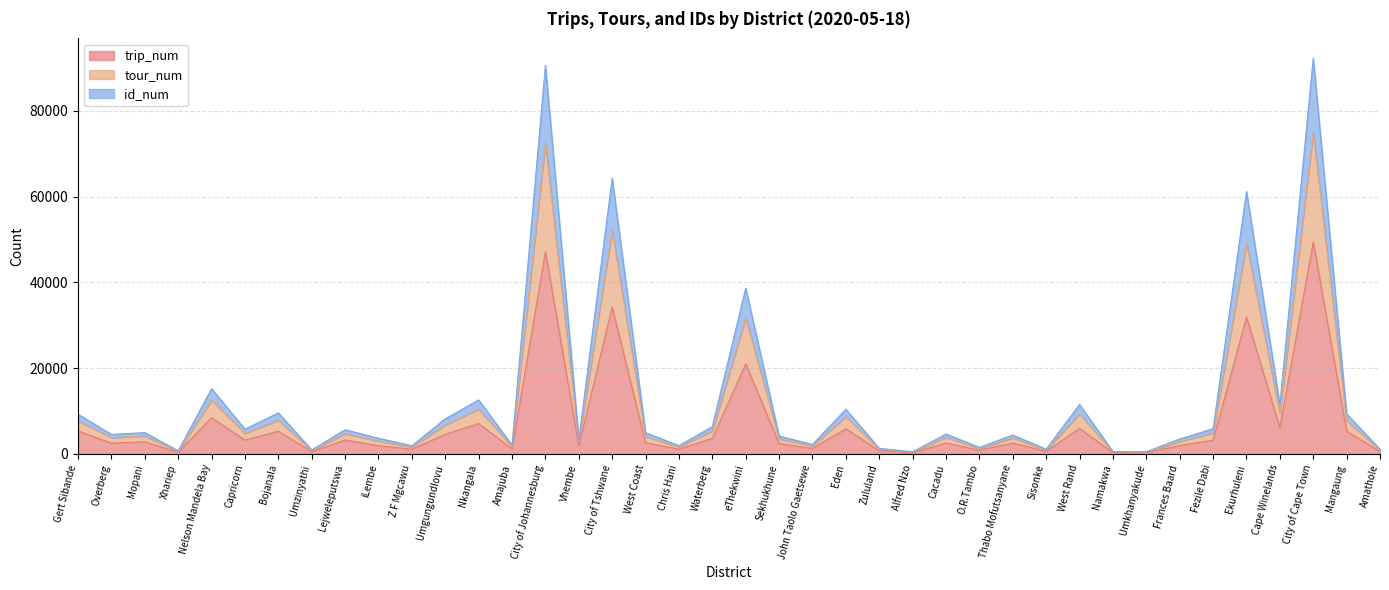

What are all the series names shown in the legend?

trip_num, tour_num, id_num